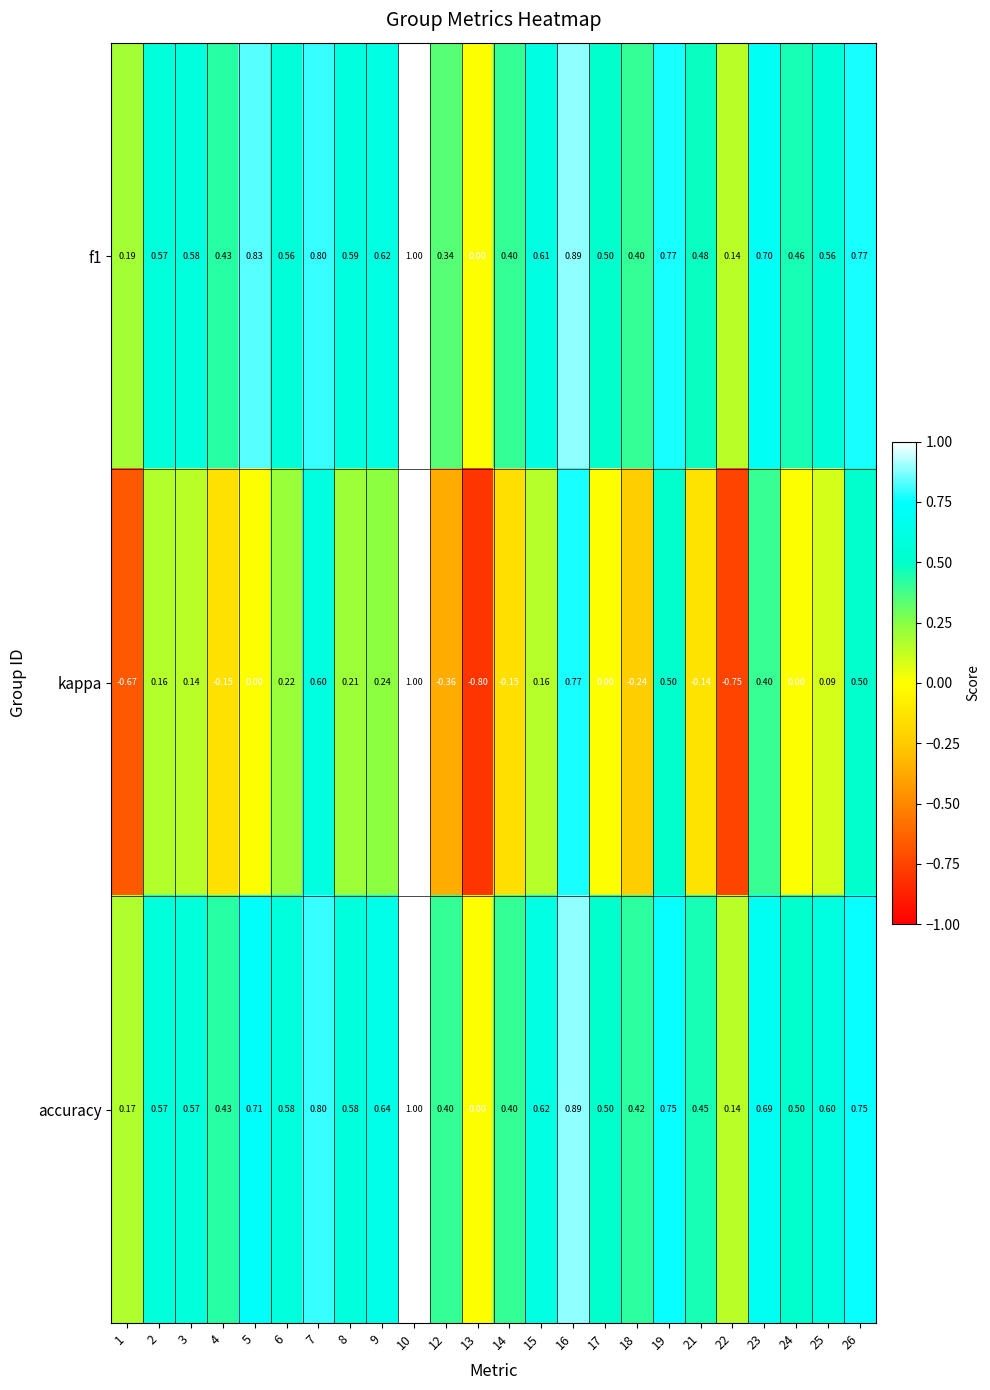

How many data points in f1 are above 0?

23